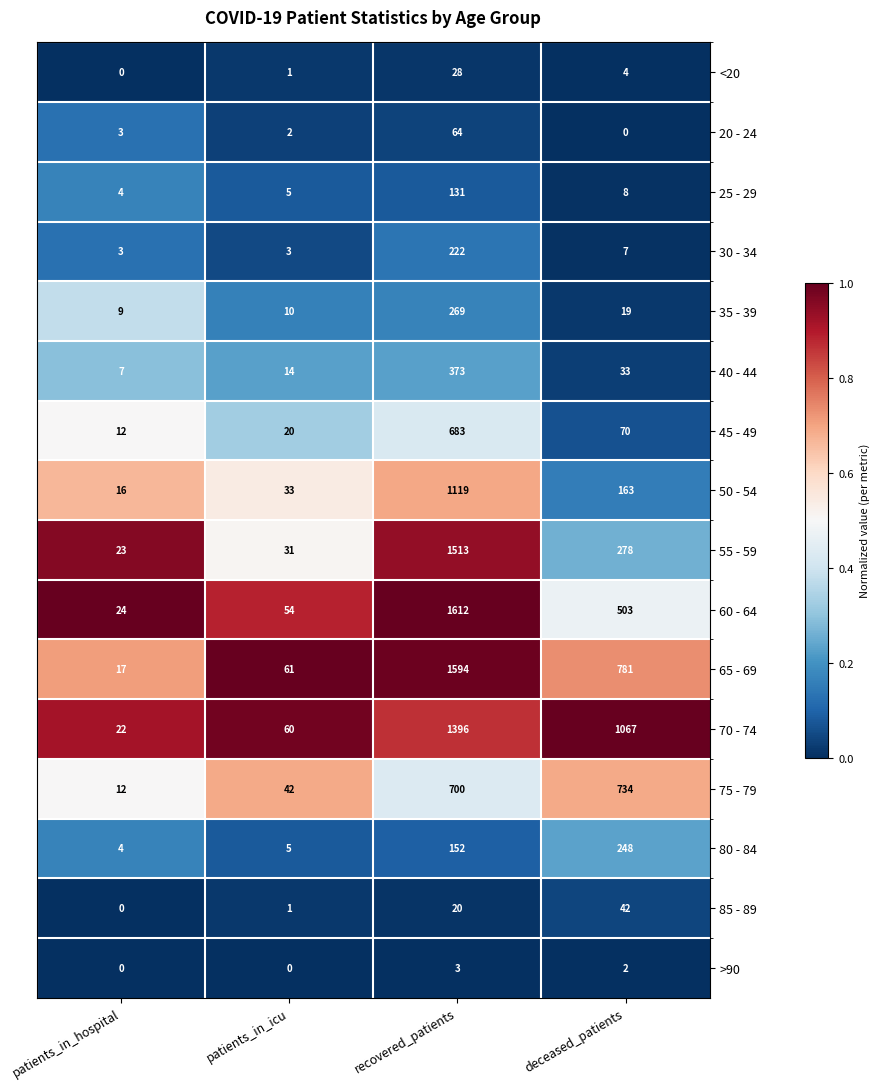

Which series has the largest total across all categories?

70 - 74